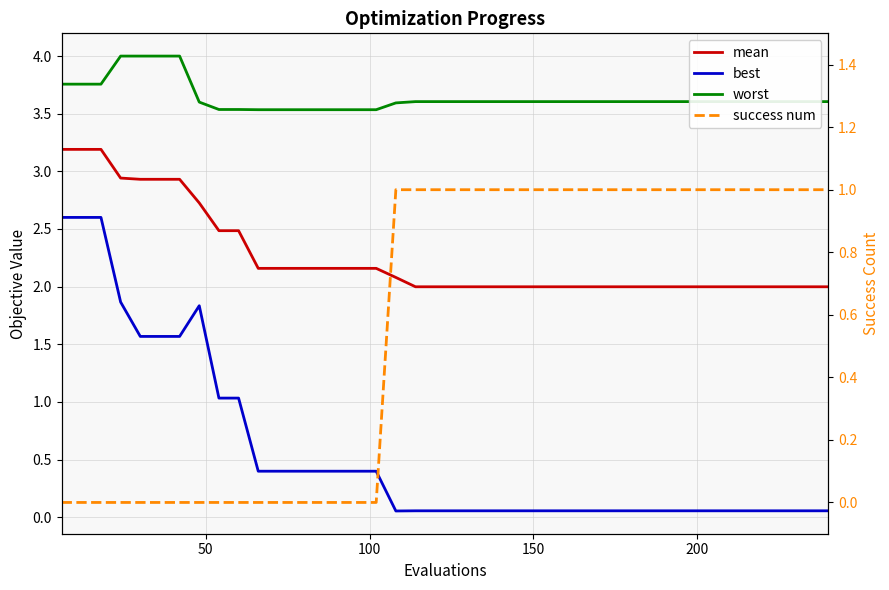

What is the difference between the second highest and minimum values in the success num series?

1.0